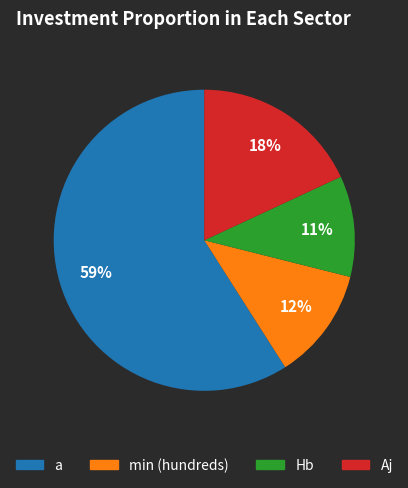

Is there any slice that represents more than half of the pie?

Yes